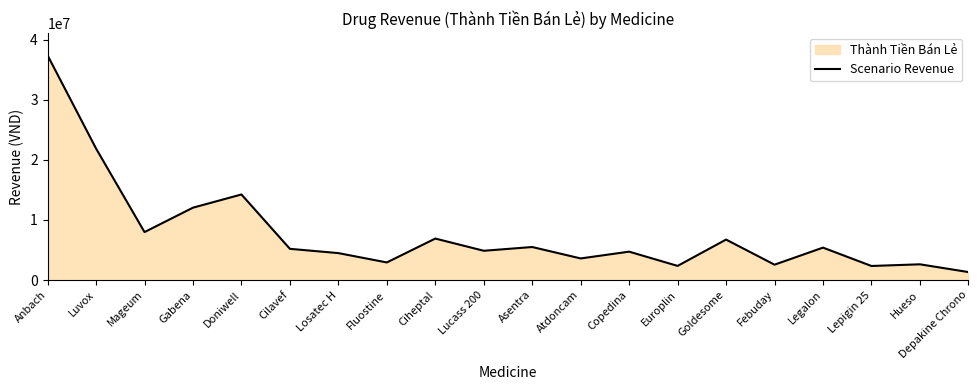

Does the chart display data point markers on the line(s)?

No